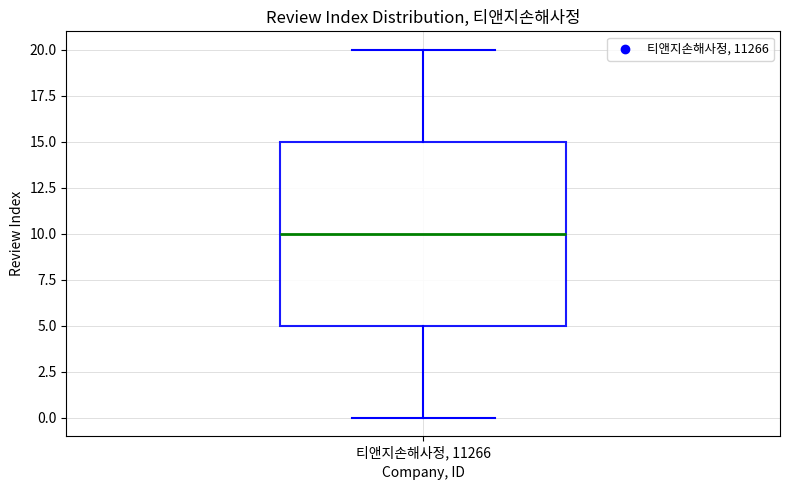

Transcribe this box plot: give where the median line is, the range the box spans, and where the two whiskers end, as read against the y-axis. The values are not printed on the chart, so give them approximately, as read against the axis.

median 10, box 5 to 15, whiskers 0 to 20